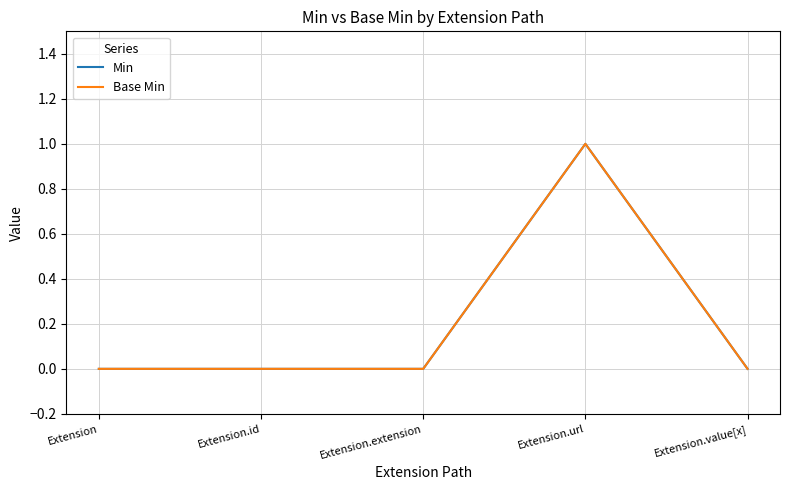

What is the label of the 1st point from the left?

Extension